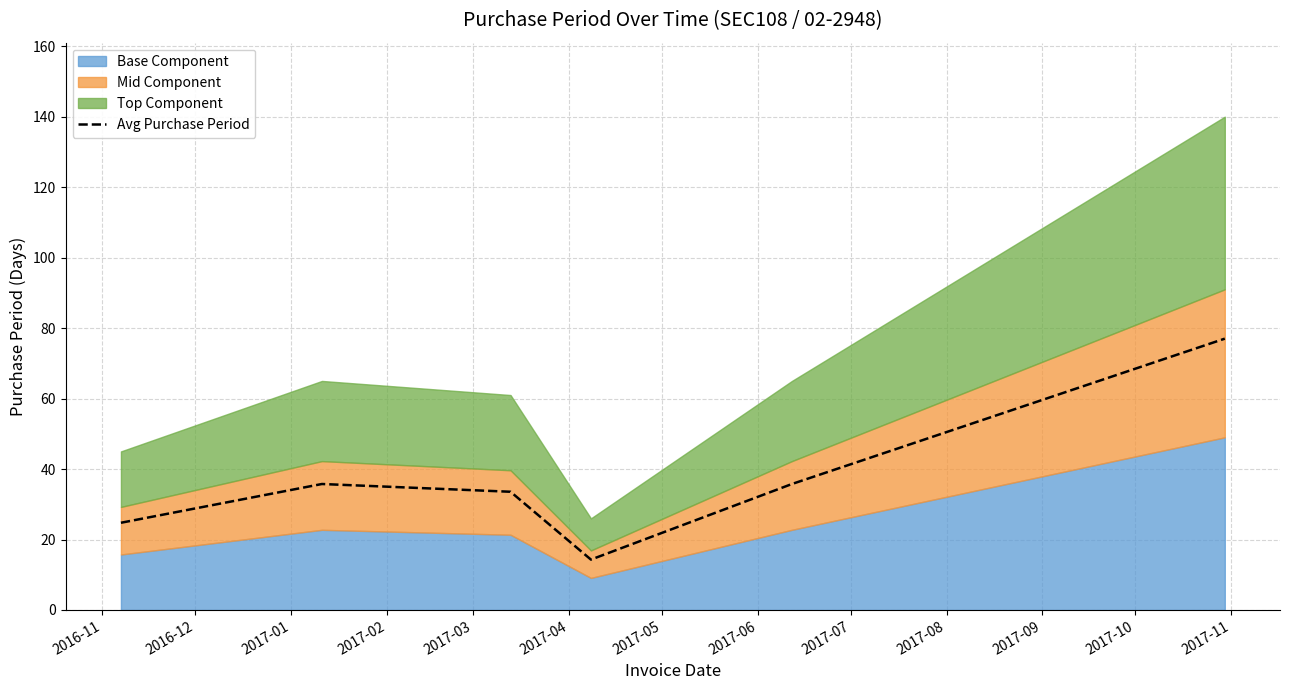

What is the sum of all values?

221.1